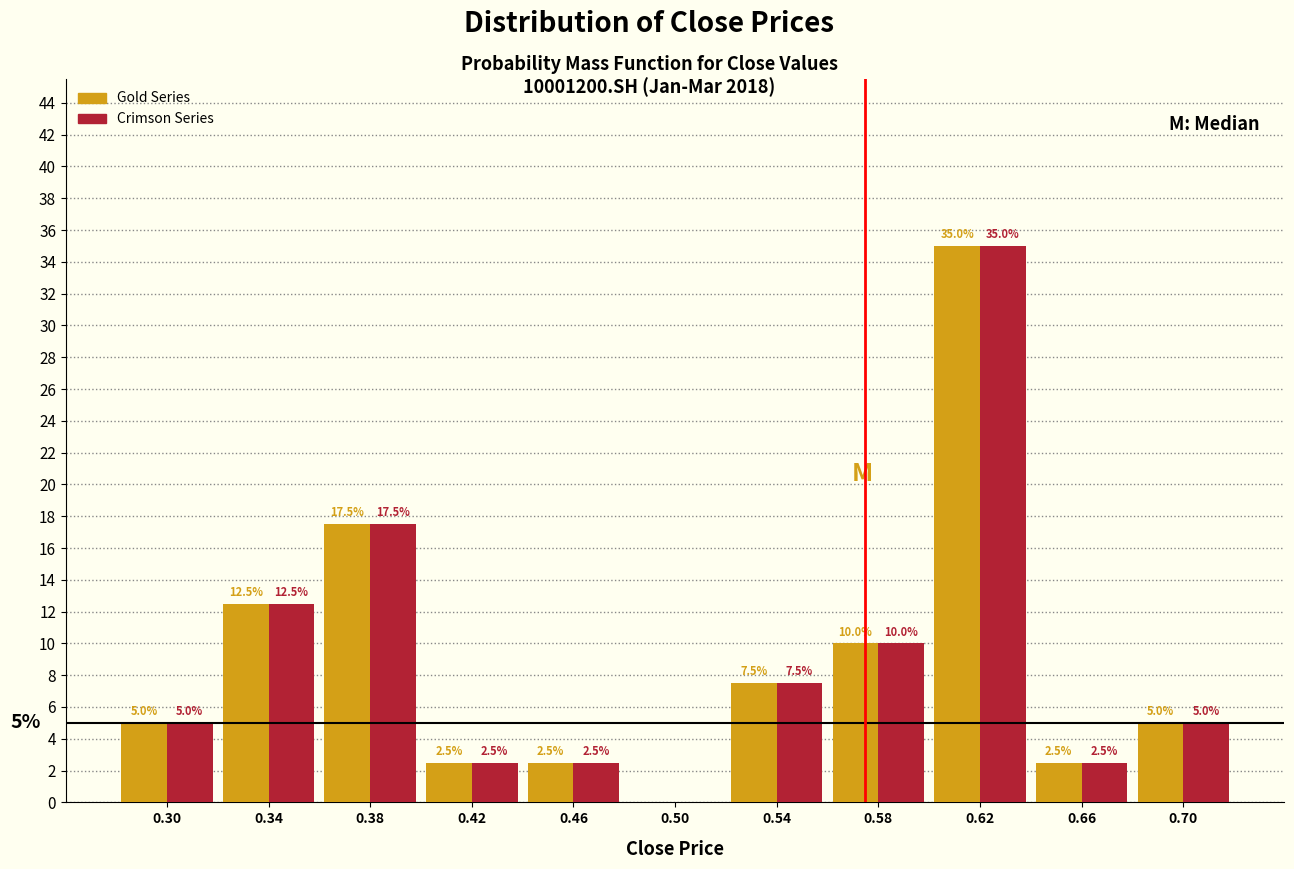

In the Crimson Series series, which range on the x-axis has the tallest bar?

0.60 to 0.64